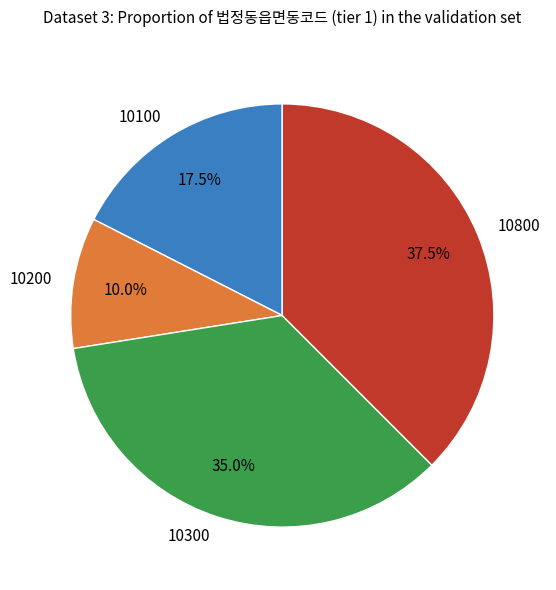

Which category has the biggest portion of the pie?

10800